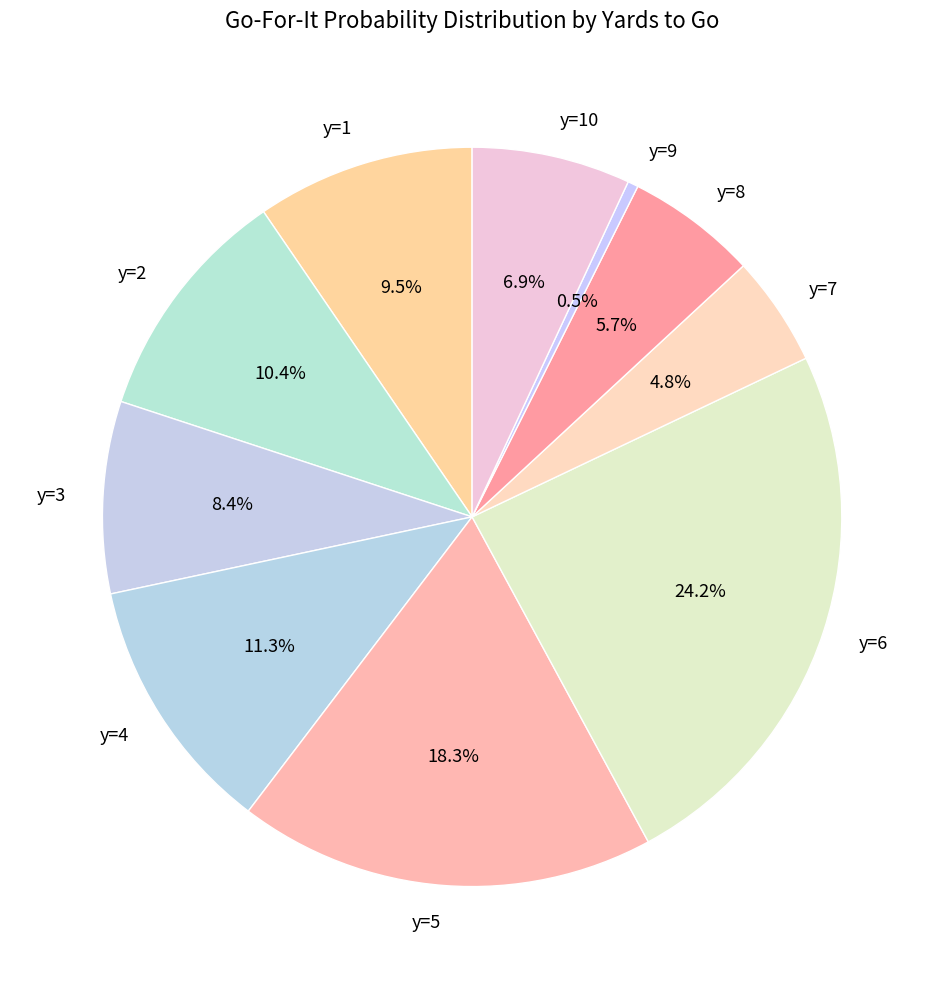

Does y=6 represent more than half of the total?

No